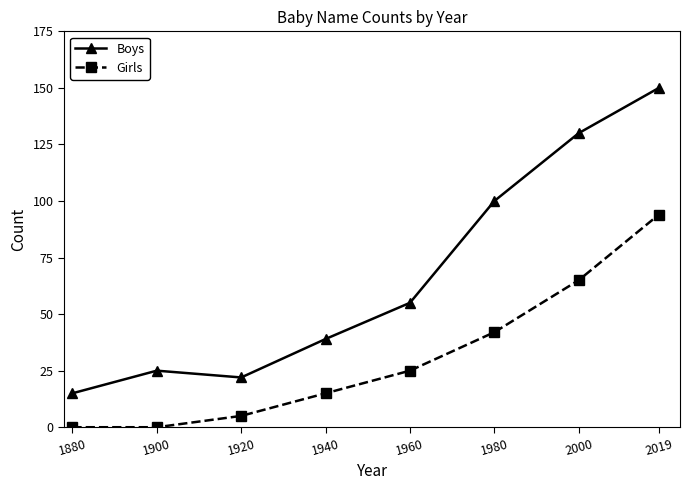

True or false: Girls has more than 2 points higher than both neighbors.

False